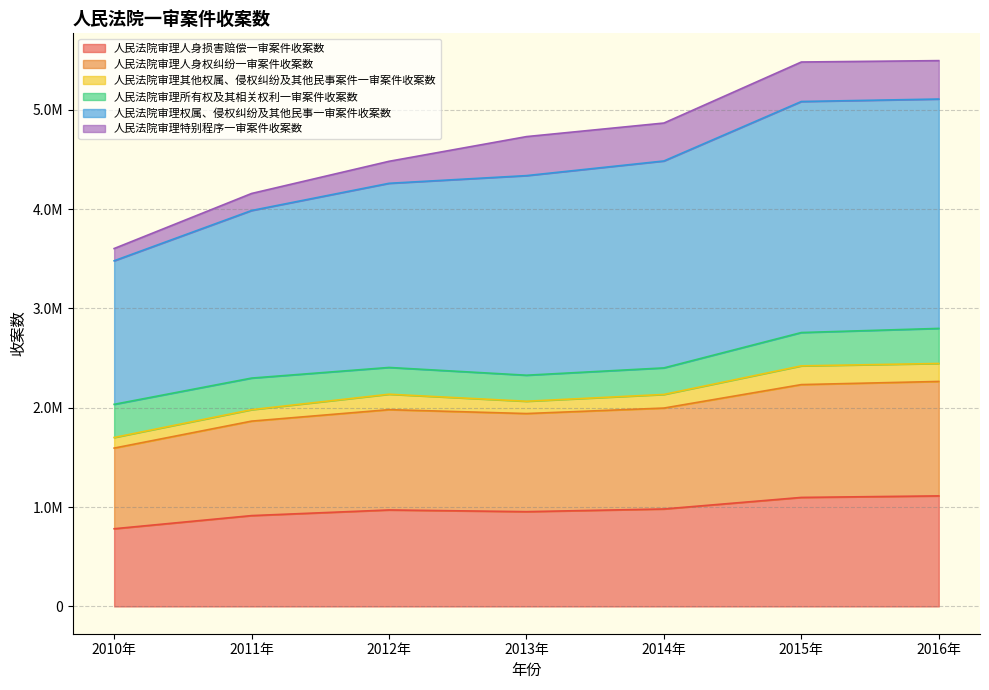

What are all the series names shown in the legend?

人民法院审理人身损害赔偿一审案件收案数, 人民法院审理人身权纠纷一审案件收案数, 人民法院审理其他权属、侵权纠纷及其他民事案件一审案件收案数, 人民法院审理所有权及其相关权利一审案件收案数, 人民法院审理权属、侵权纠纷及其他民事一审案件收案数, 人民法院审理特别程序一审案件收案数